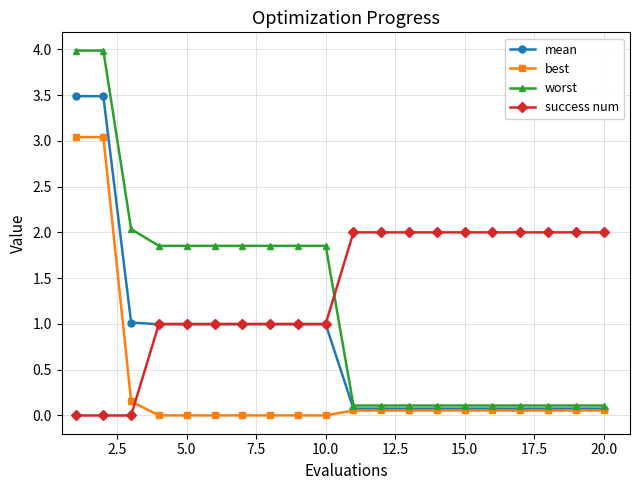

What is the maximum value for success num?

2.0